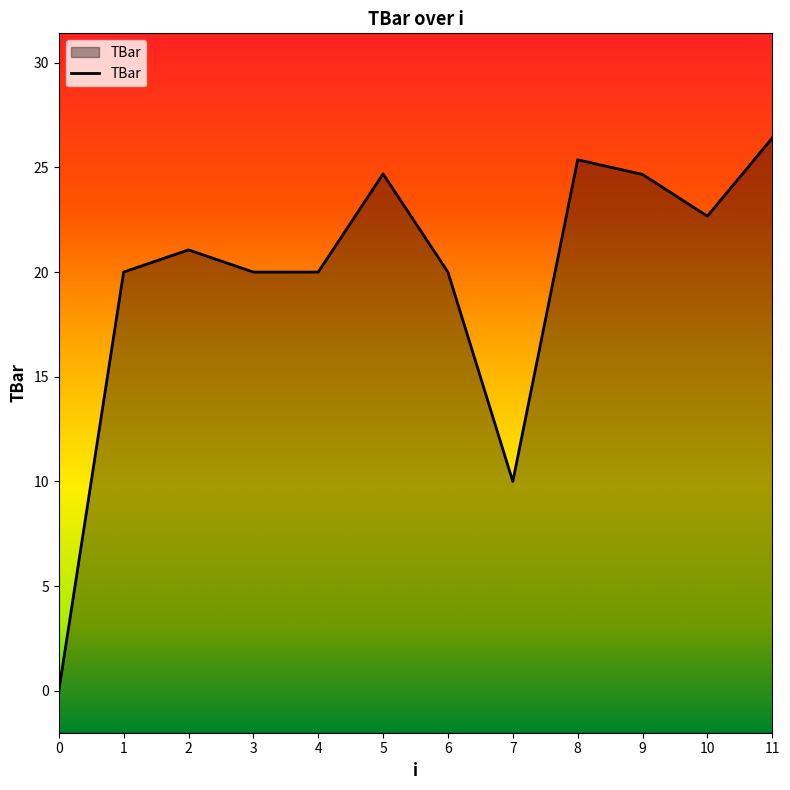

What is the change in value from 7 to 8?

+15.4